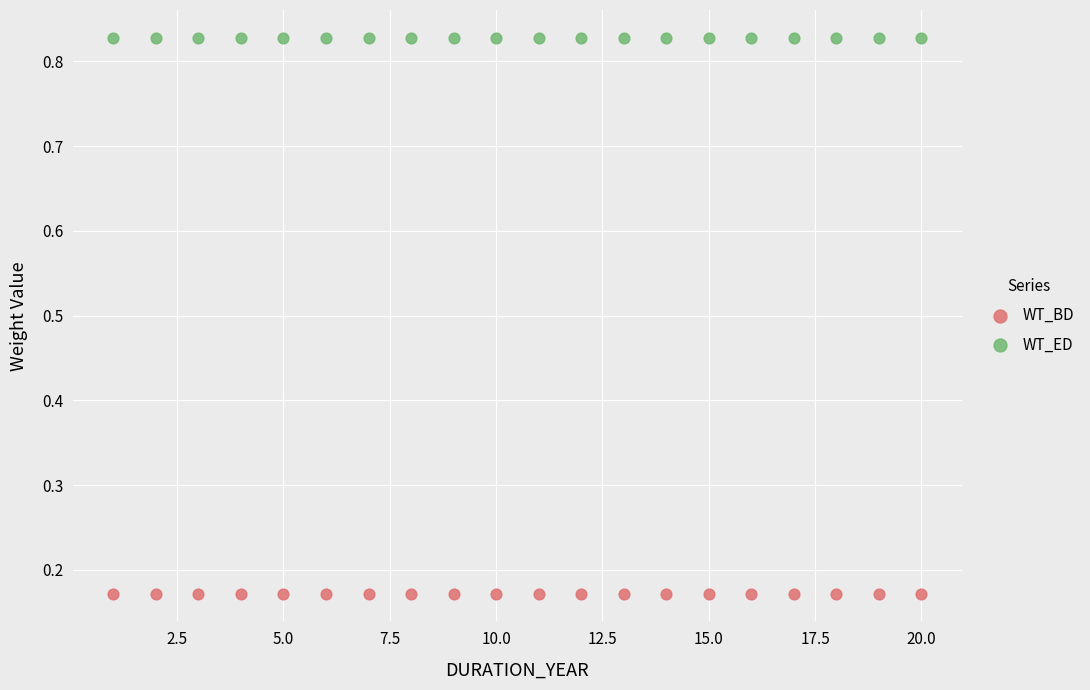

Which series contains the lowest Y value?

WT_BD